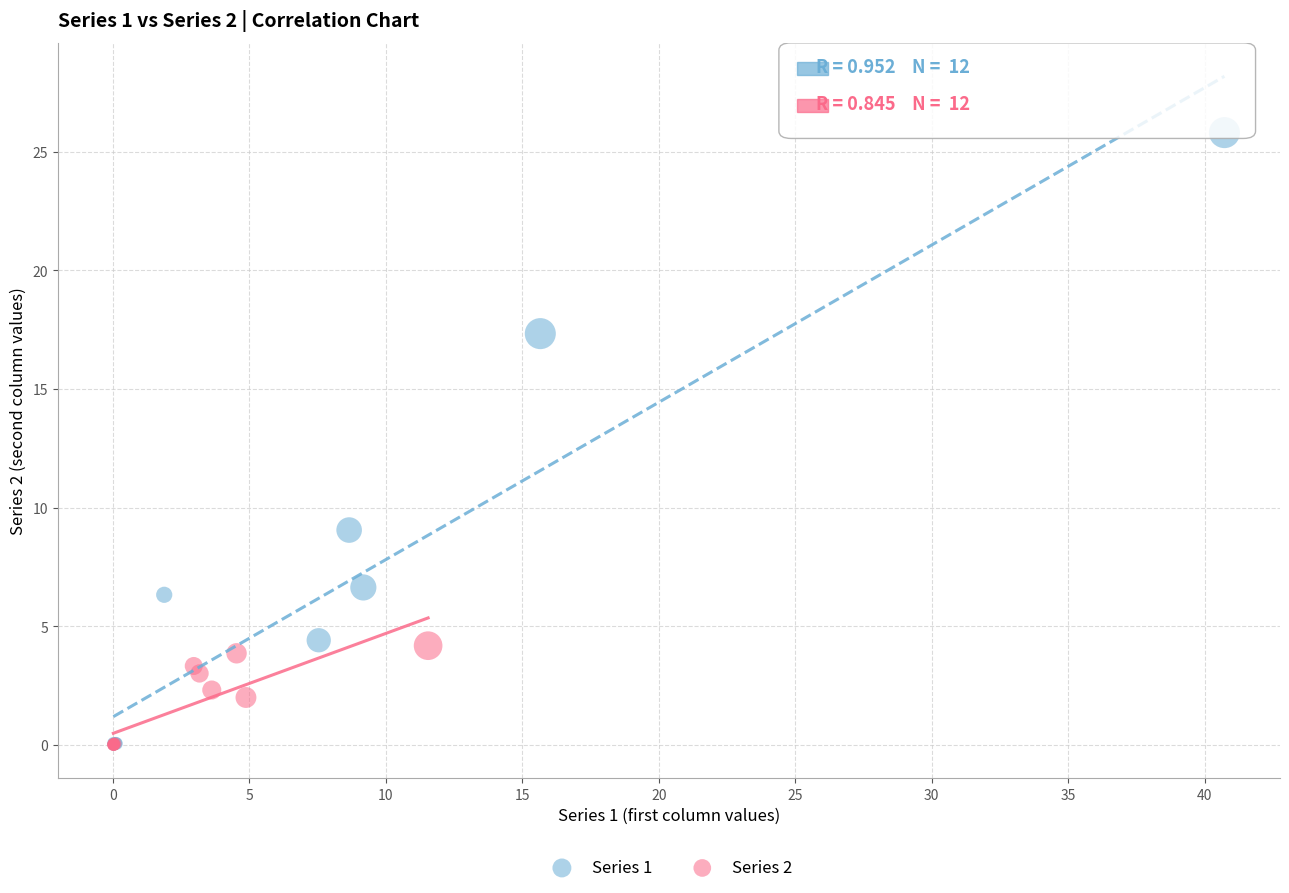

Which series has the widest spread of Y values?

Series 1